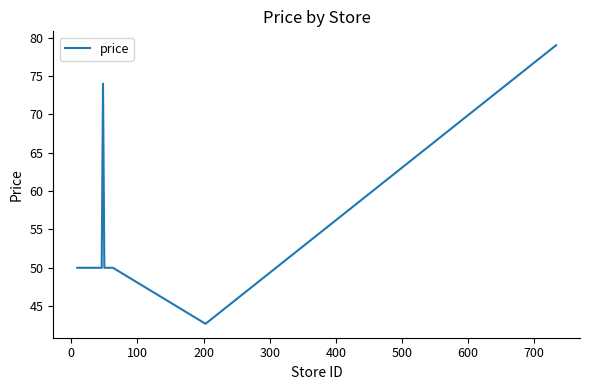

What is the minimum value shown in the chart?

42.7